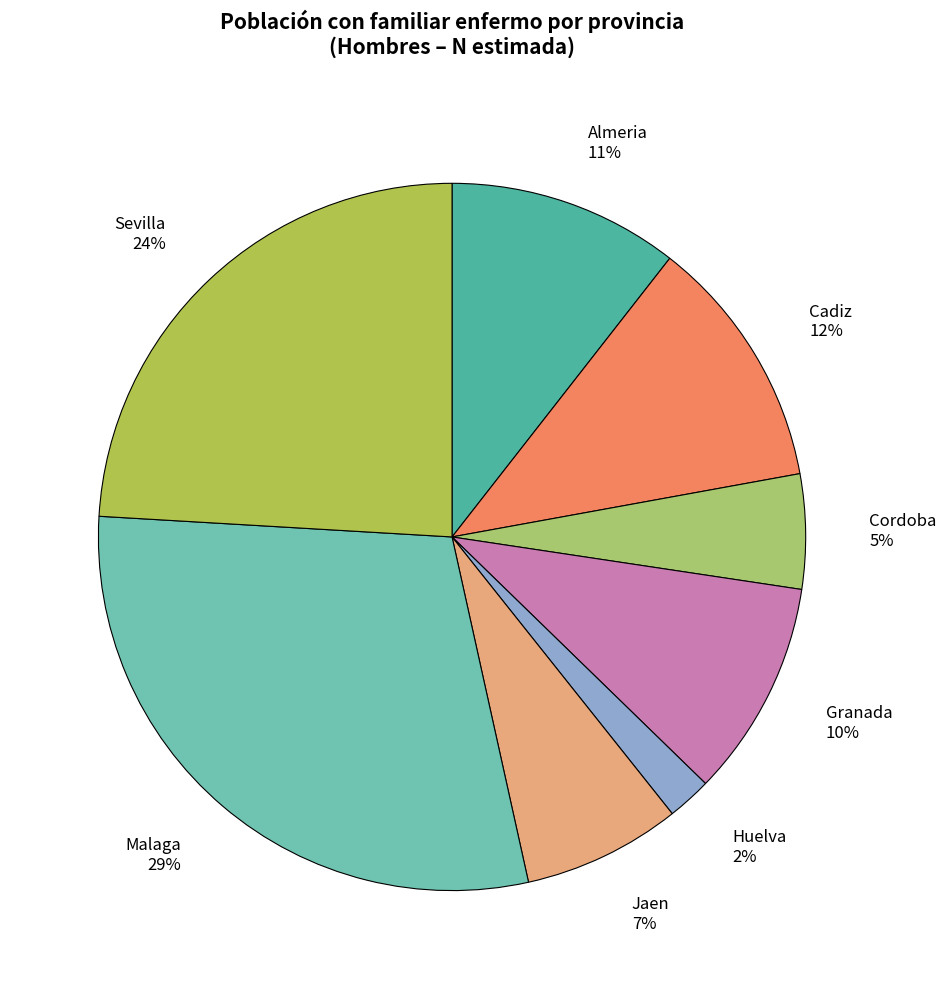

How many segments does this pie chart have?

8